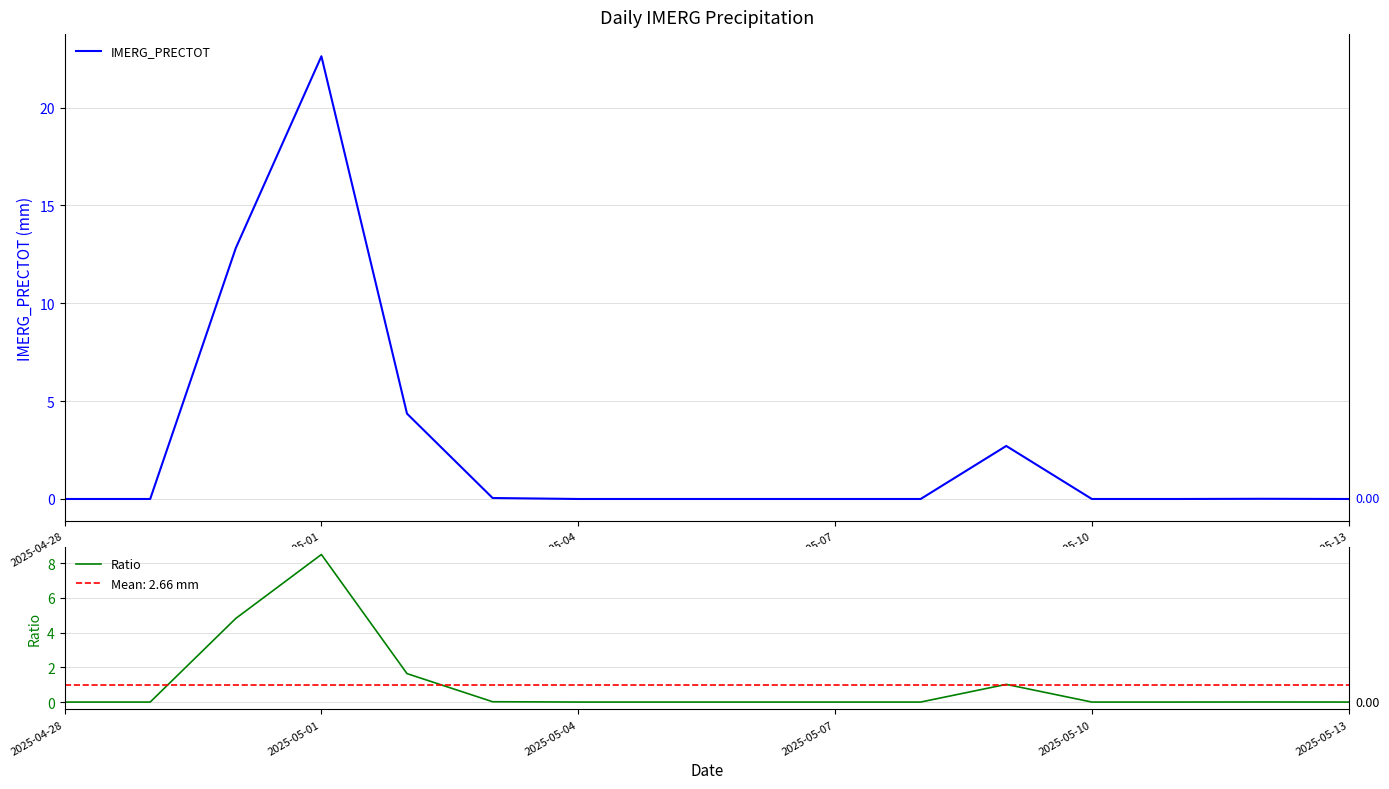

What is the label of the 5th point from the left?

2025-05-10